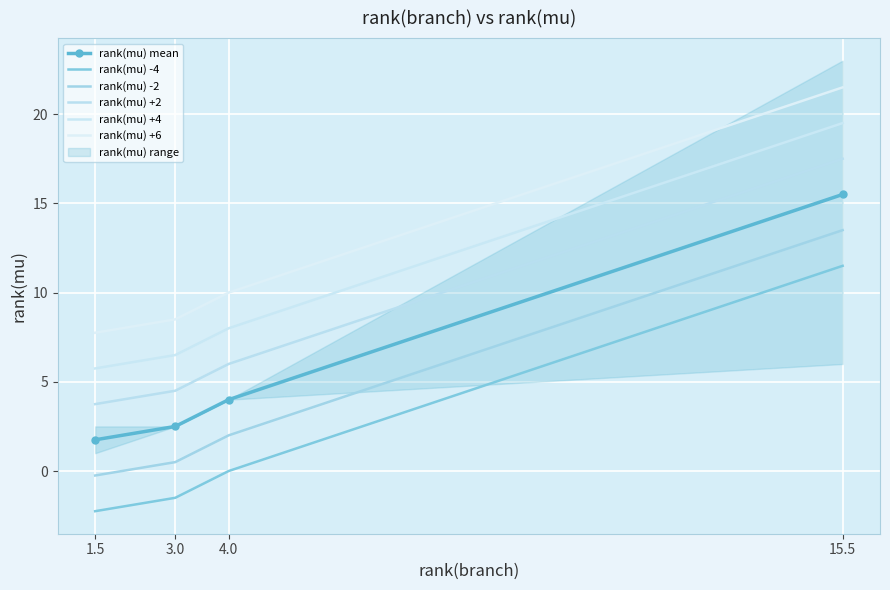

What is the value of the rank(mu) -4 point at the 2nd from the left?

-1.5